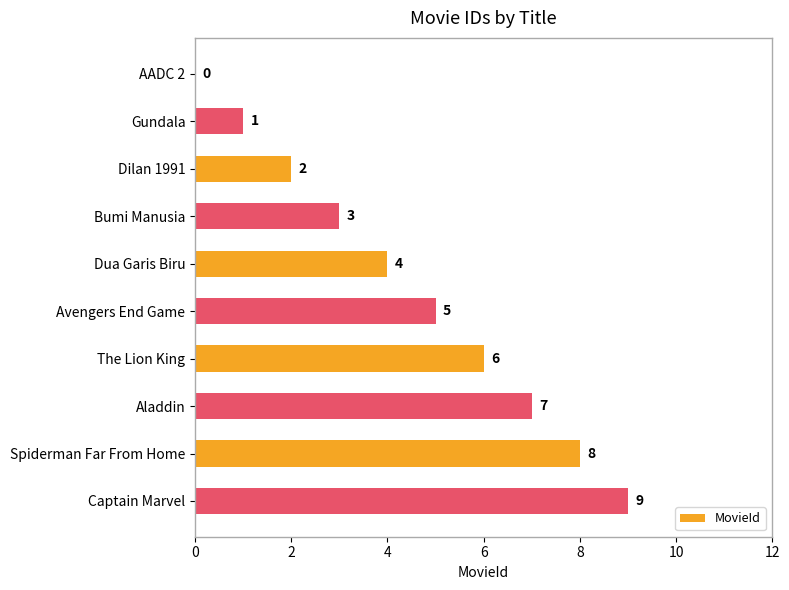

The chart shows a value of 1 at Gundala. True or false?

True